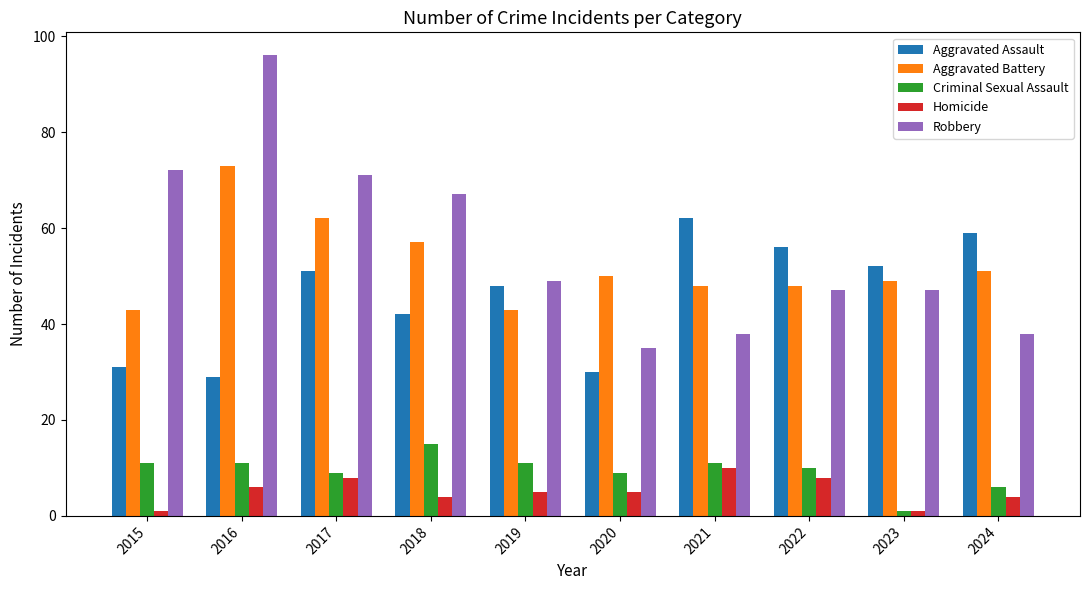

What is the difference between the second highest and second lowest values in the Robbery series?

34